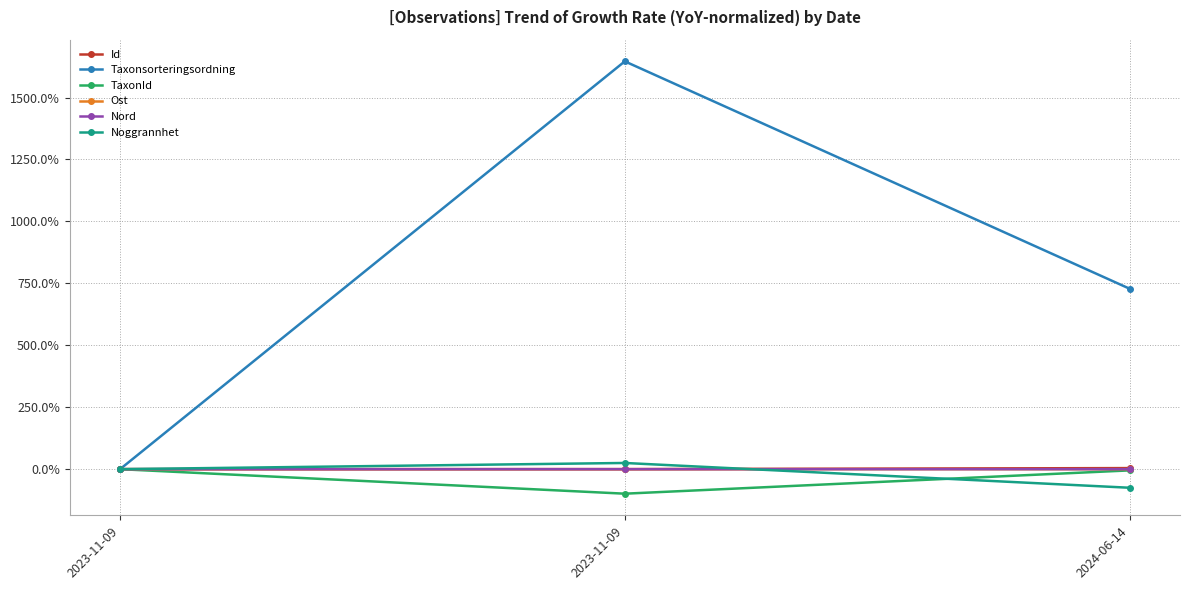

Where is Id nearest to the value 2?

2023-11-09